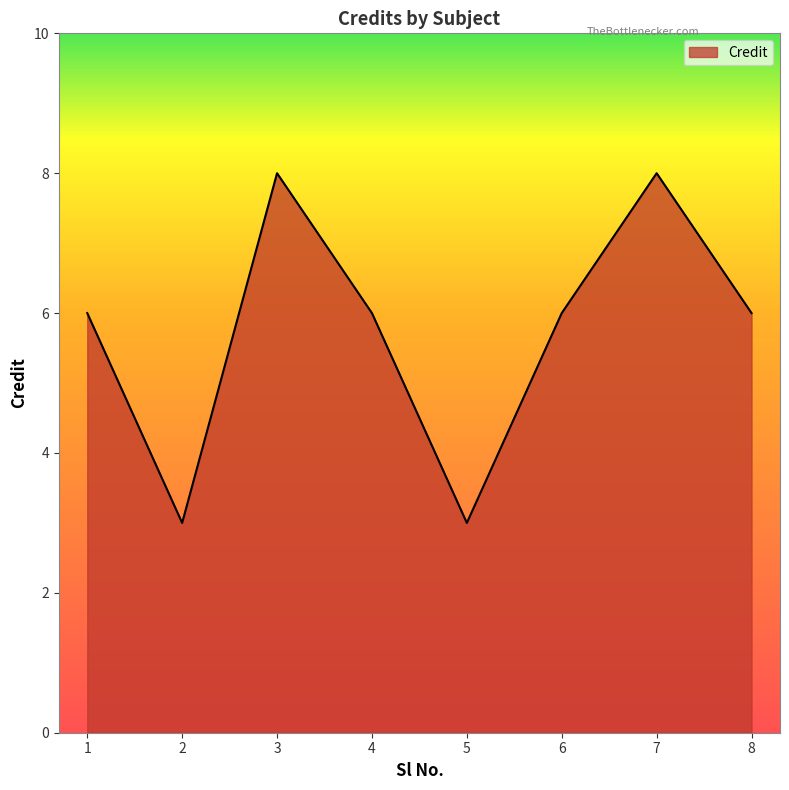

Reading right to left, extract all data points from this chart.

8=6	7=8	6=6	5=3	4=6	3=8	2=3	1=6